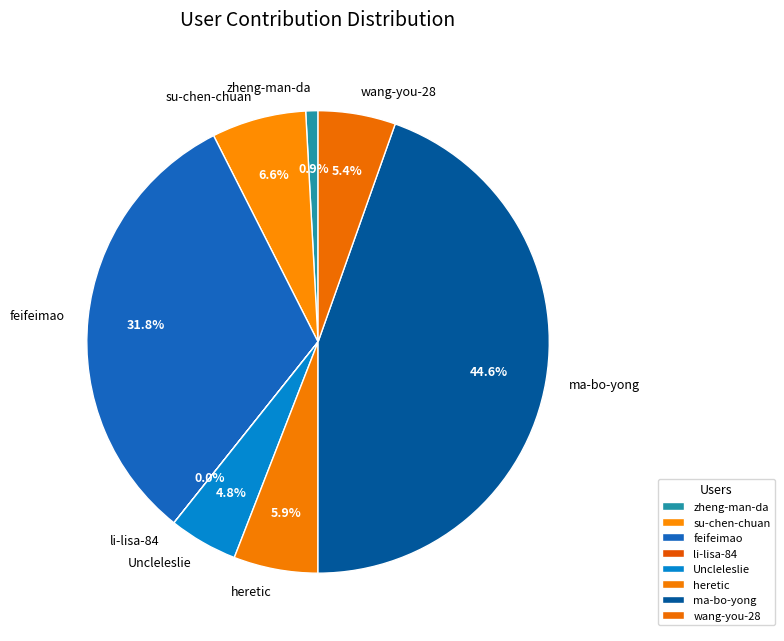

Does zheng-man-da account for over 50% of the chart?

No